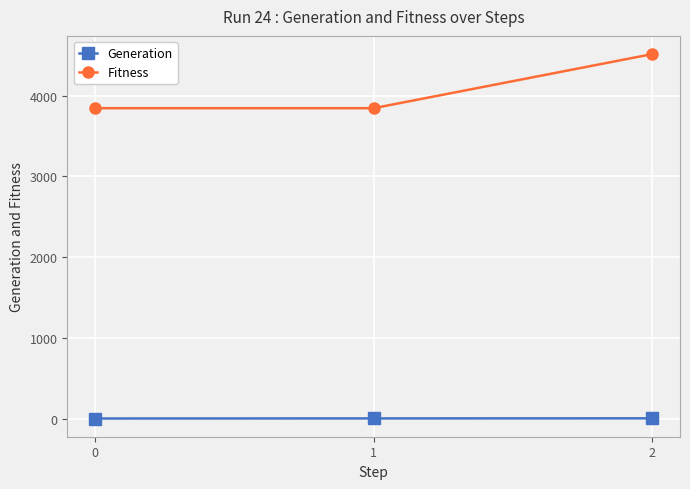

What are all the series names shown in the legend?

Generation, Fitness